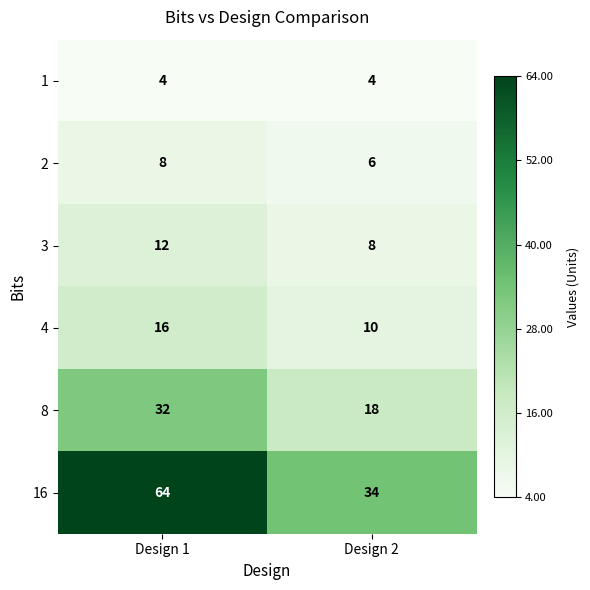

Which series has the widest spread of values?

16